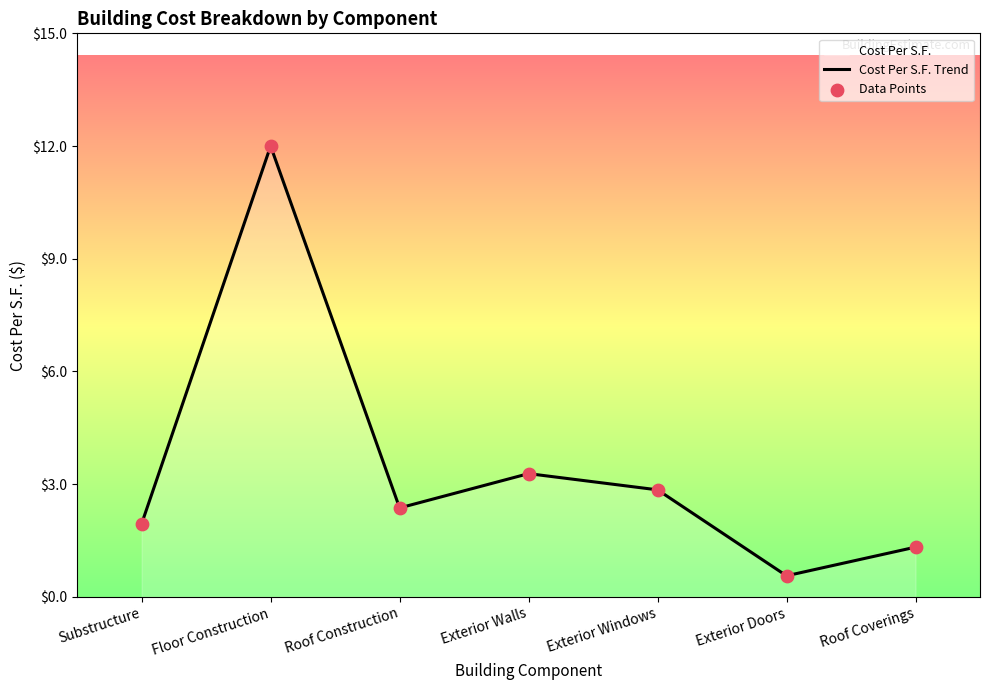

Which series has the largest Y range (max minus min)?

Cost Per S.F. Trend